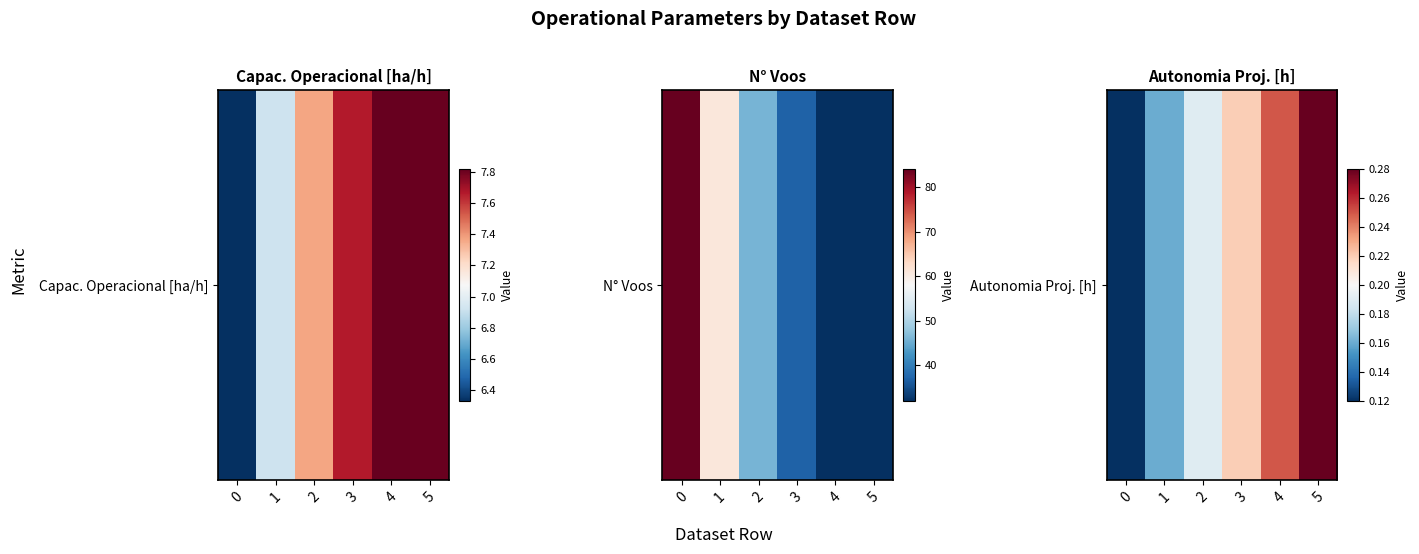

What is the minimum value shown in the chart?

0.1